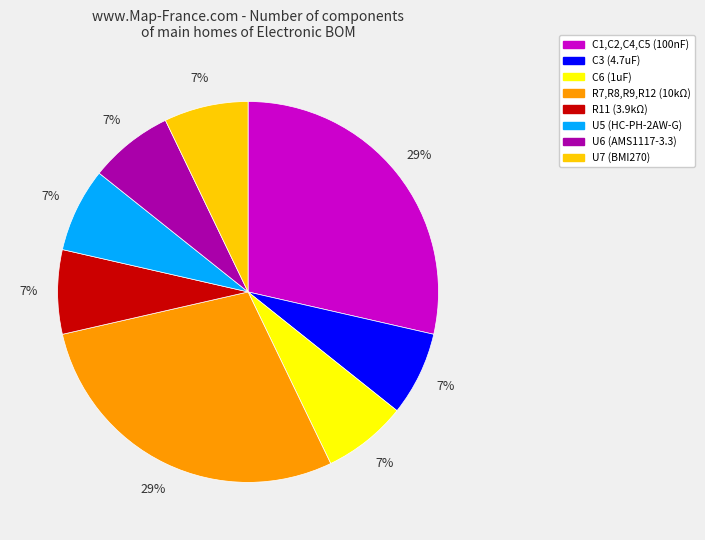

To the nearest percent, what is the combined percentage of C1,C2,C4,C5 (100nF) and U5 (HC-PH-2AW-G)?

36%